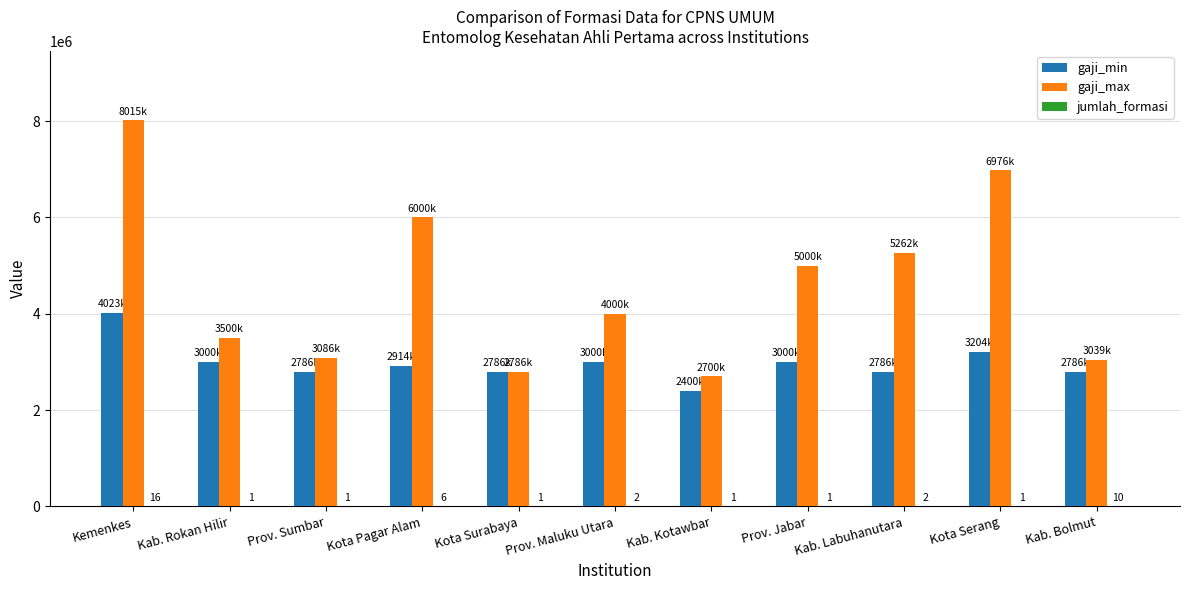

The gaji_min series shows 1269774 at Prov. Maluku Utara. True or false?

False